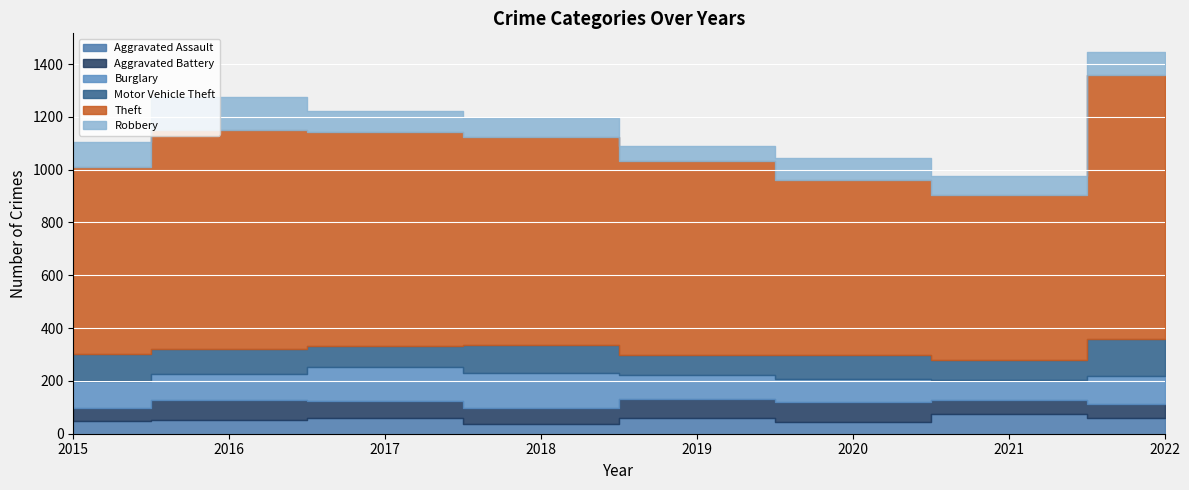

In Burglary, how many points are higher than both neighbors (excluding endpoints)?

1